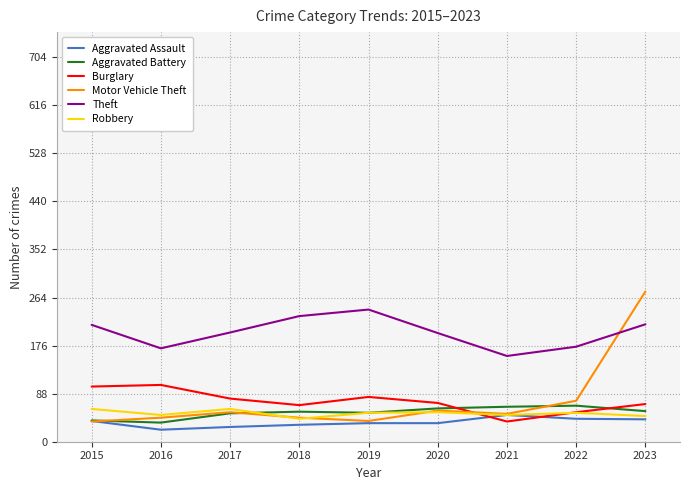

What is the difference between the maximum and minimum values in the Theft series?

85